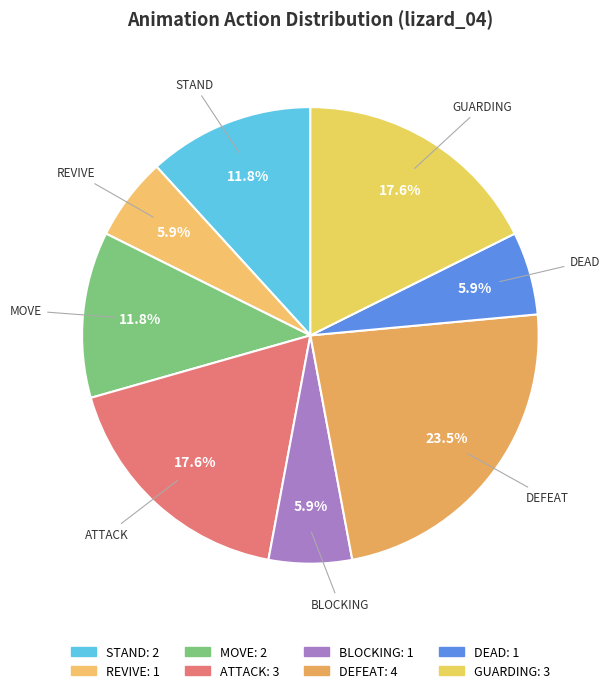

To the nearest percent, what is the difference between the largest and smallest slice percentages?

18%